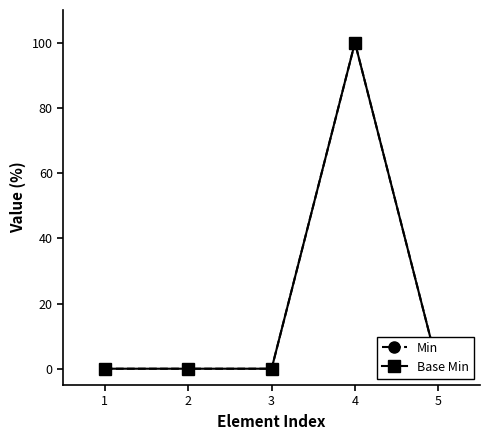

Which label corresponds to the largest value in the chart?

4